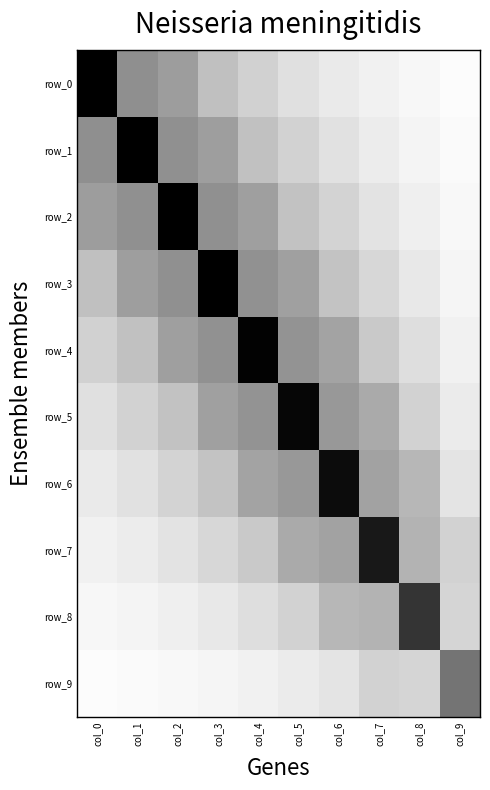

What is the sum of the row_3 values at col_6 and col_9?

1.3